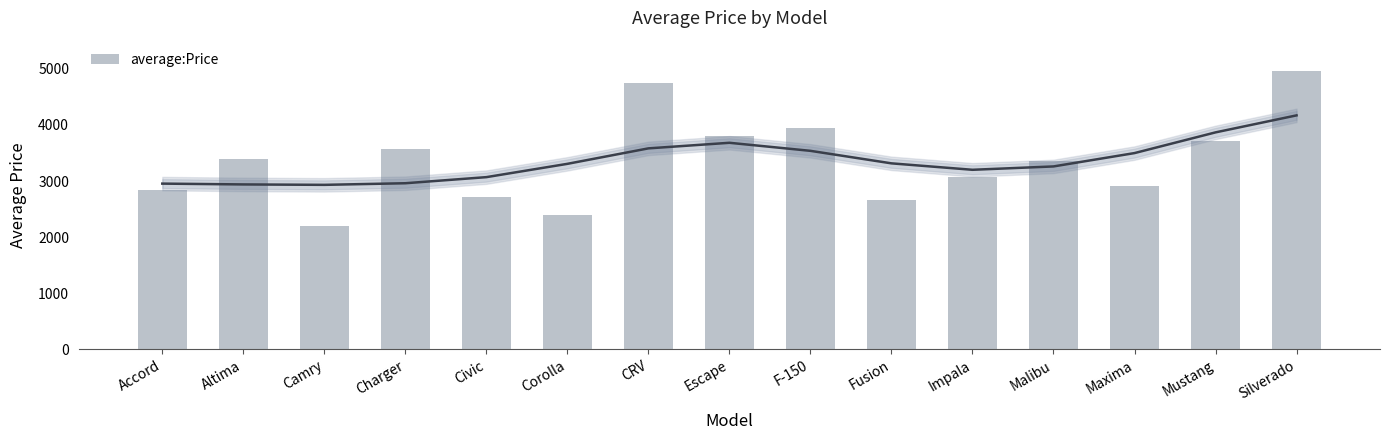

Reading left to right, list all the values displayed in this chart.

2833.3	3398.0	2198.0	3563.7	2723.0	2394.0	4745.0	3796.5	3950.0	2659.0	3065.5	3361.0	2914.0	3706.0	4959.0